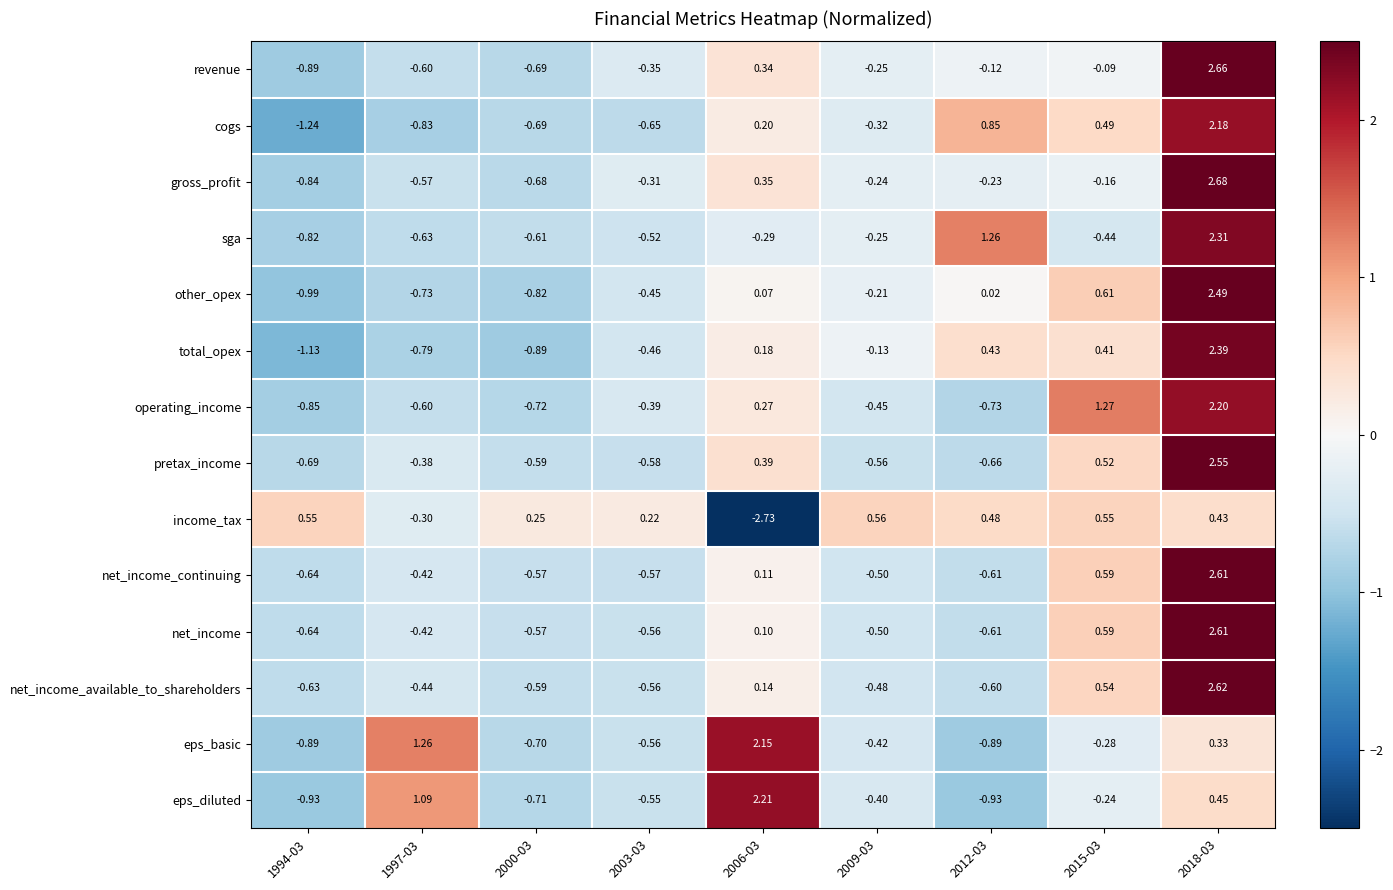

At how many categories does at least one series exceed 0?

9